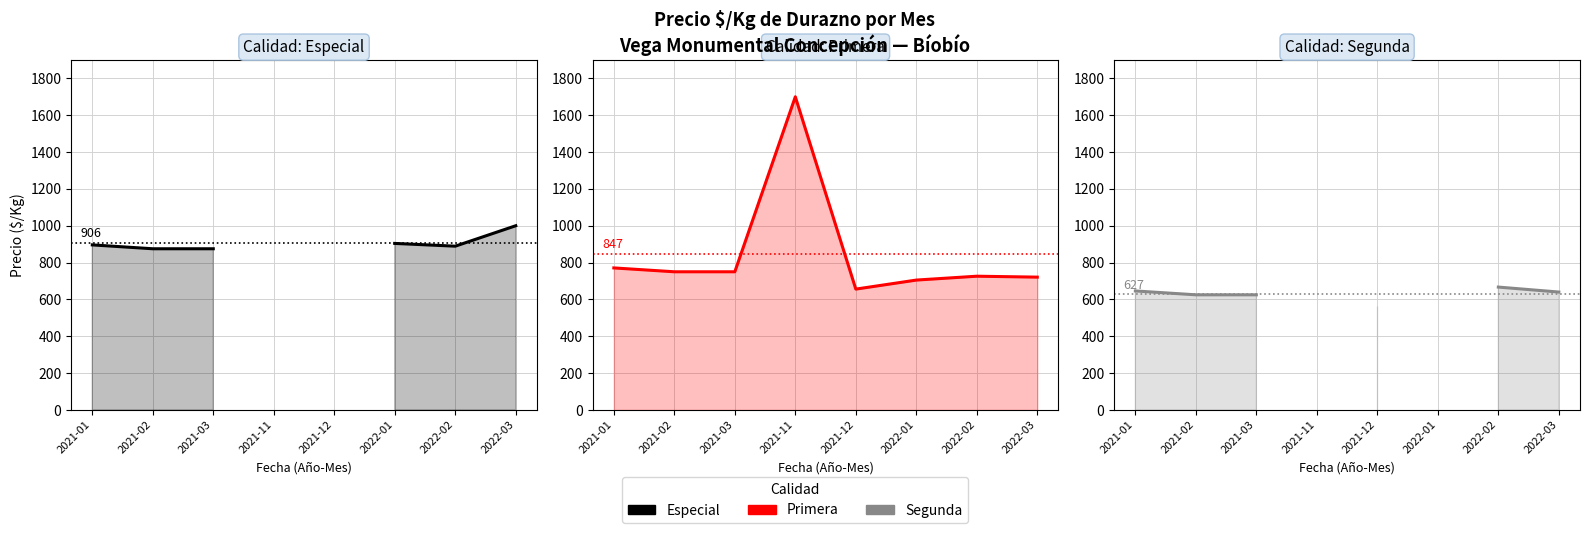

Which label corresponds to the largest value in the chart?

2021-11